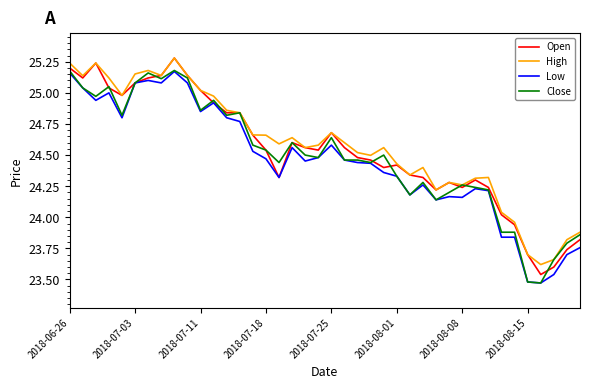

What is the maximum value shown in the chart?

25.3